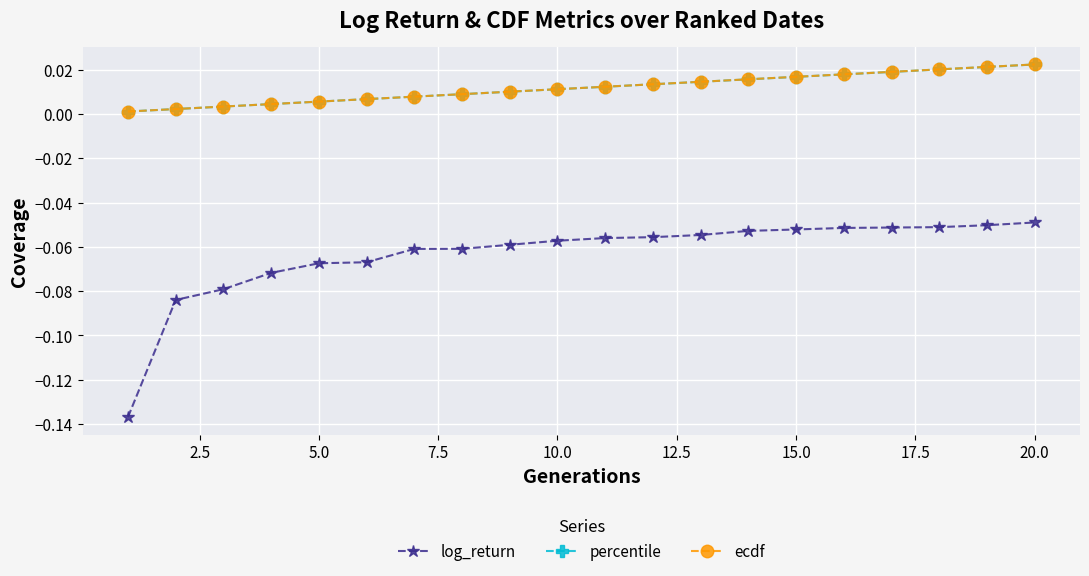

True or false: percentile and log_return cross at least once.

False